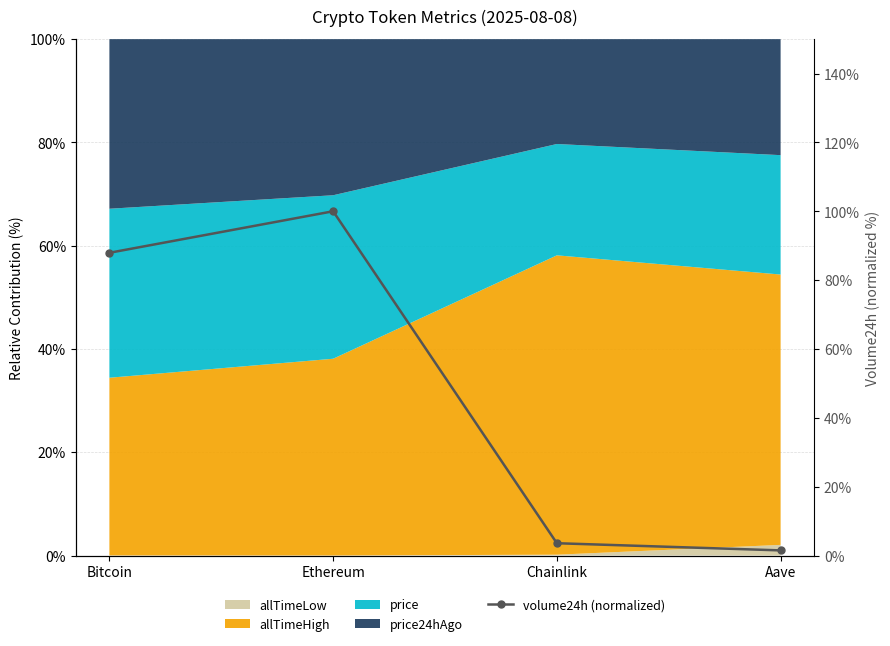

At which label is the value closest to 50?

Bitcoin